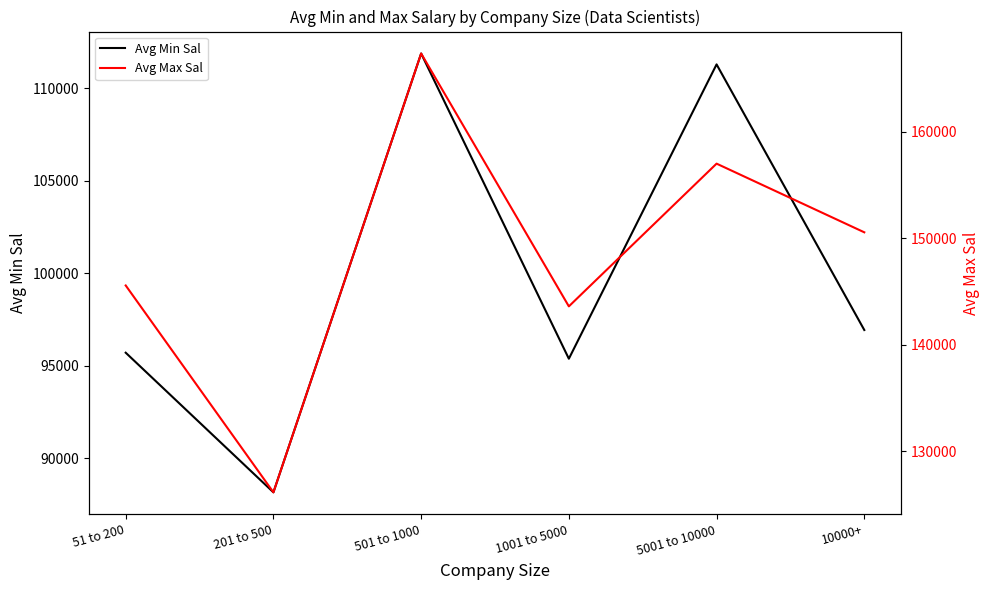

The value of Avg Min Sal at 201 to 500 is 18709.5. True or false?

False